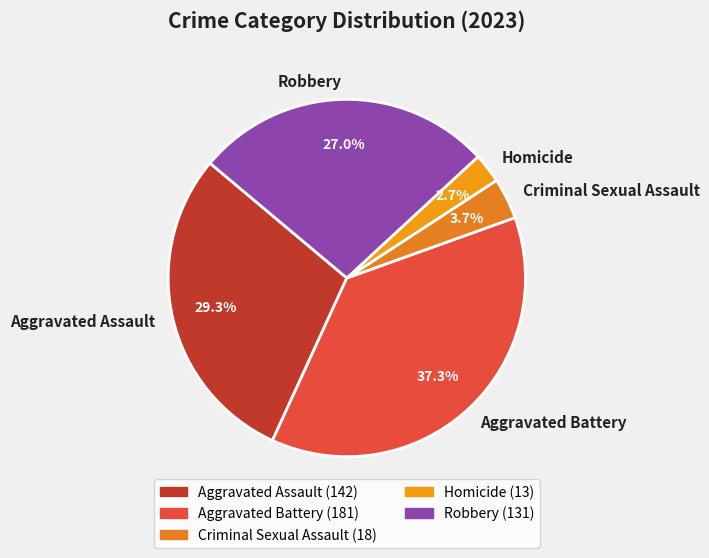

What is the smallest slice in the pie chart?

Homicide